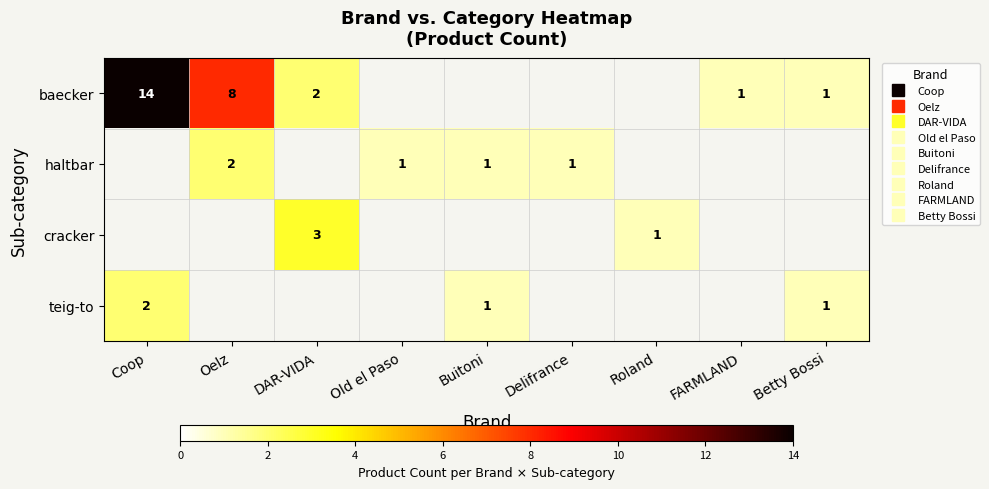

Which series changed the most between Coop and Roland?

baecker